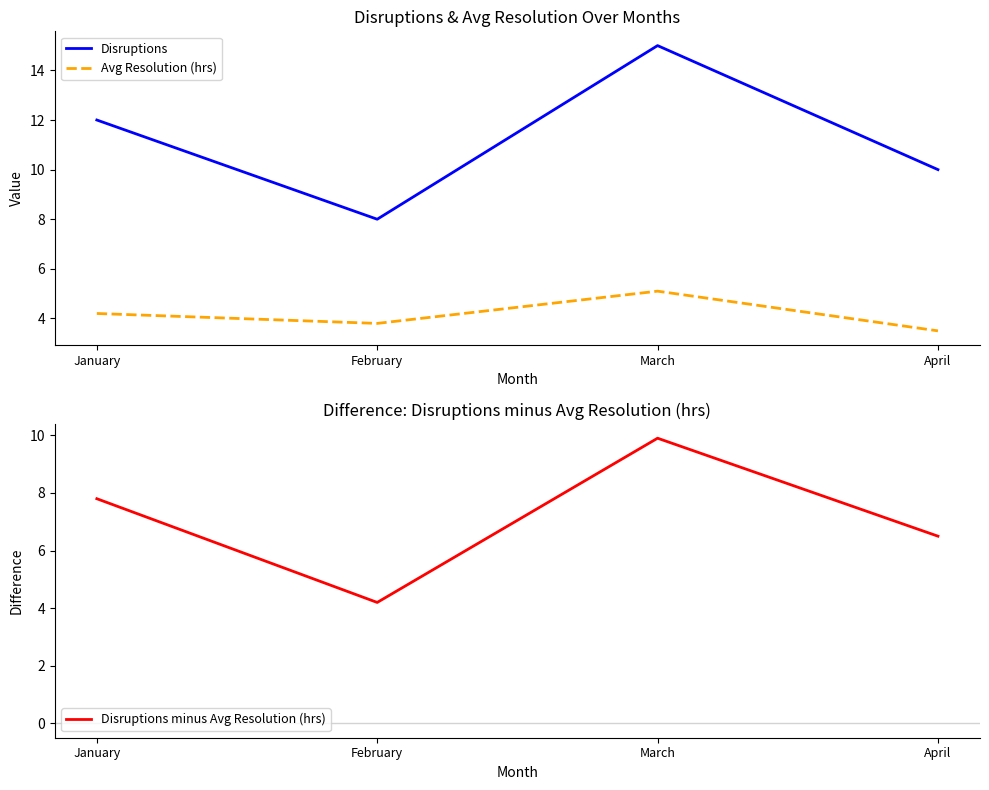

Is it true that Disruptions minus Avg Resolution (hrs) equals 4.2 at February?

True